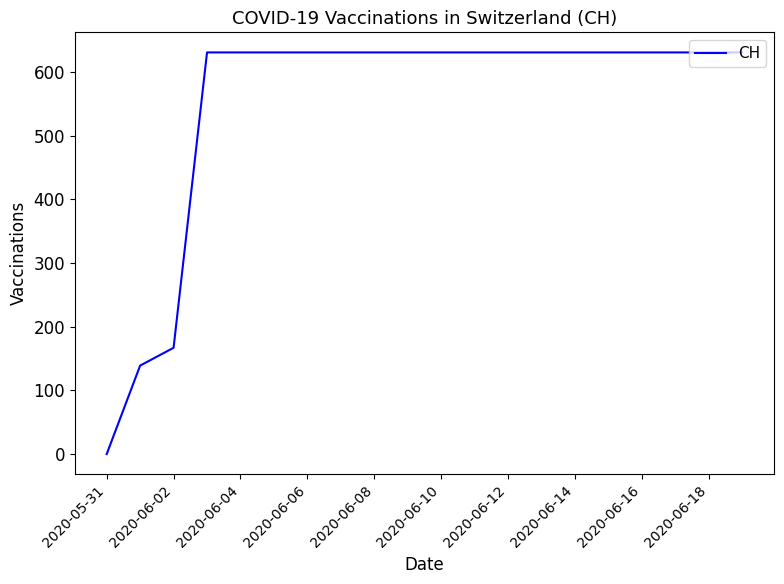

What is the greatest value displayed?

631